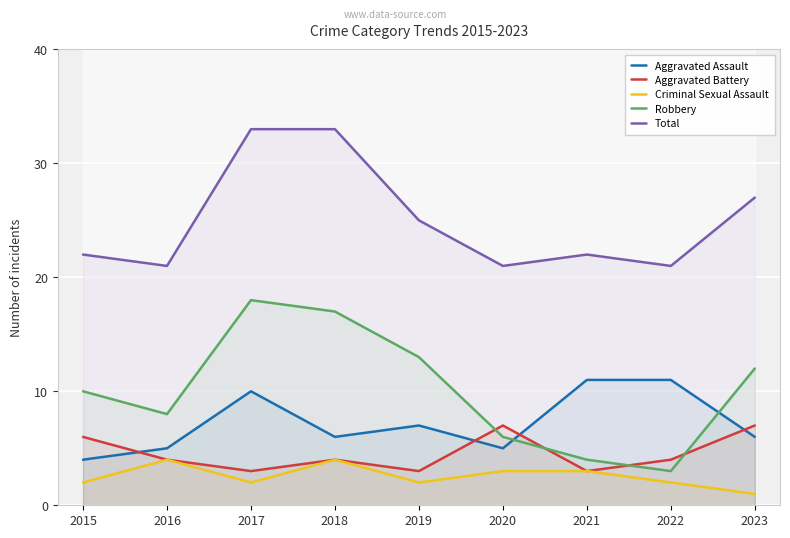

Between 2017 and 2022, which series saw the biggest shift?

Robbery